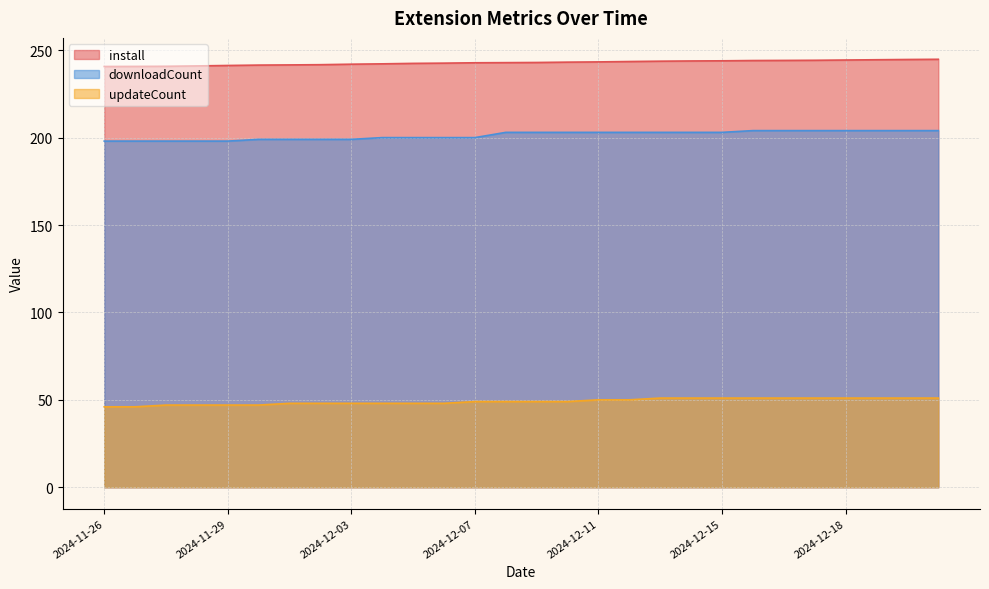

Rank the series by their average value, from highest to lowest.

install, downloadCount, updateCount